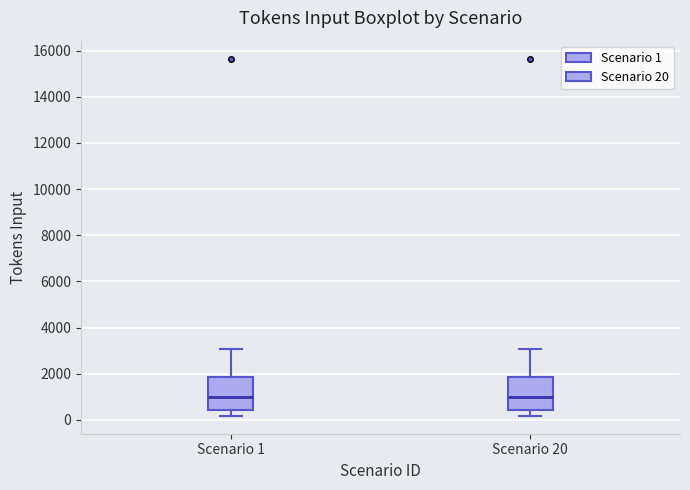

Reading left to right, read every box against the y-axis: the position of its median line, the range the box covers, and the ends of its whiskers. The values are not printed on the chart, so give them approximately, as read against the axis.

Scenario 1: median 1000, box 400 to 1800, whiskers 200 to 3000
Scenario 20: median 1000, box 400 to 1800, whiskers 200 to 3000